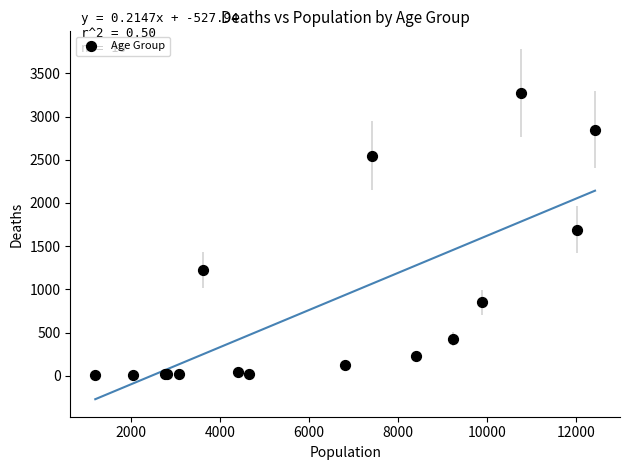

What Y value in the scatter plot is closest to 1638?

1690